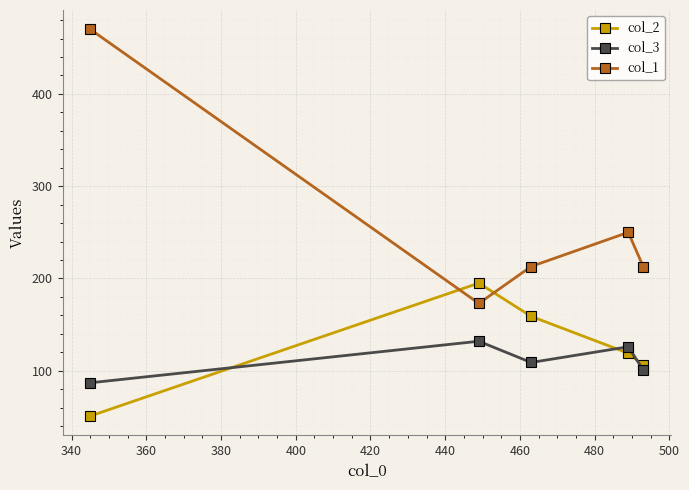

Reading left to right, what are all the values shown in this chart?

col_2: 51	195	159	119	106
col_3: 87	132	109	126	101
col_1: 470	173	213	250	213